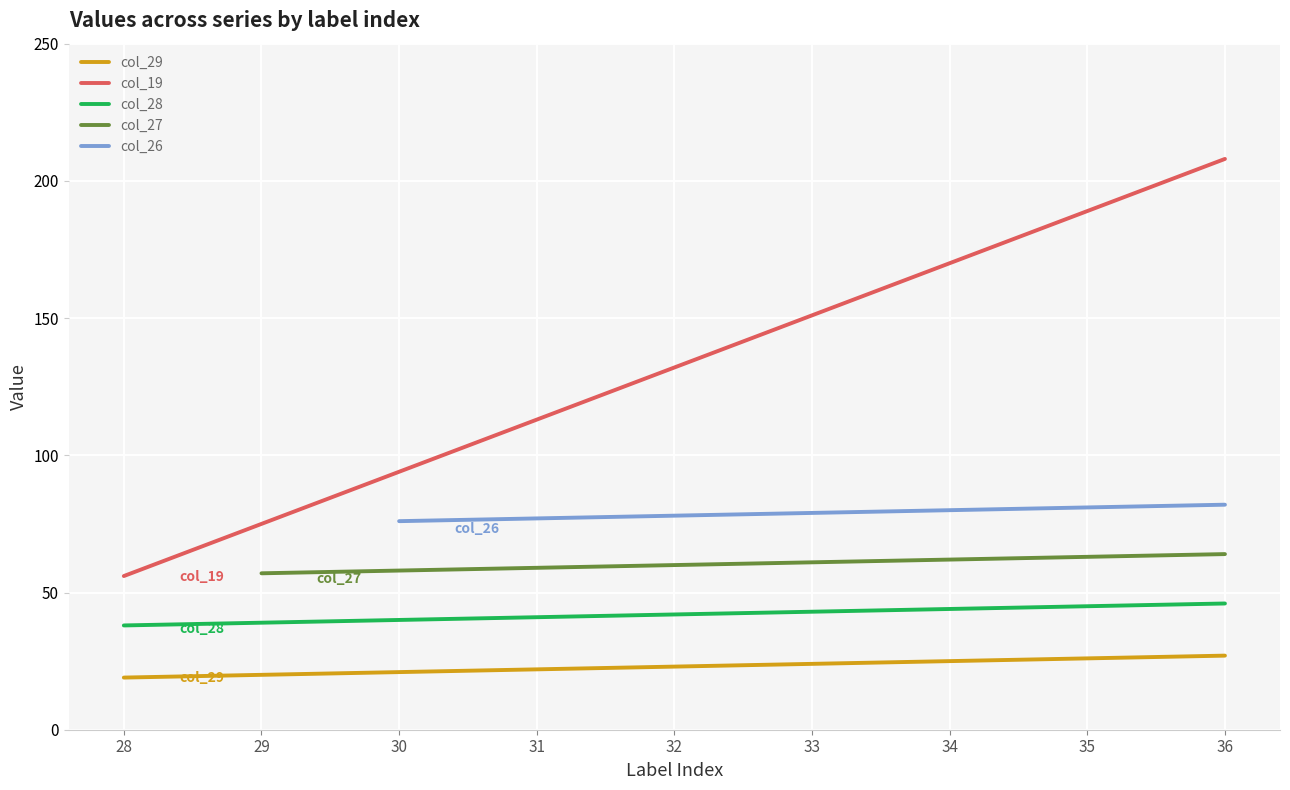

At which category does the chart reach its peak across all series?

36